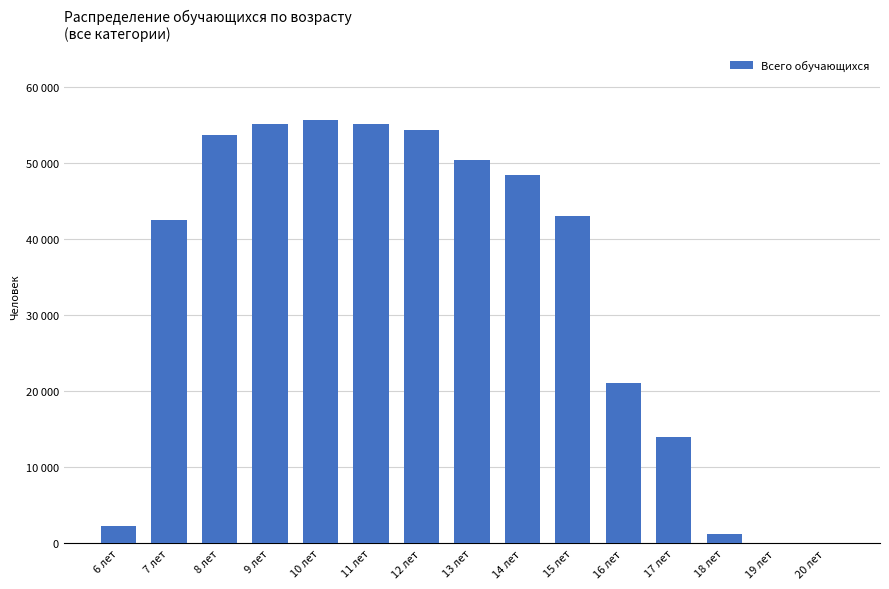

Are the bars horizontal?

No